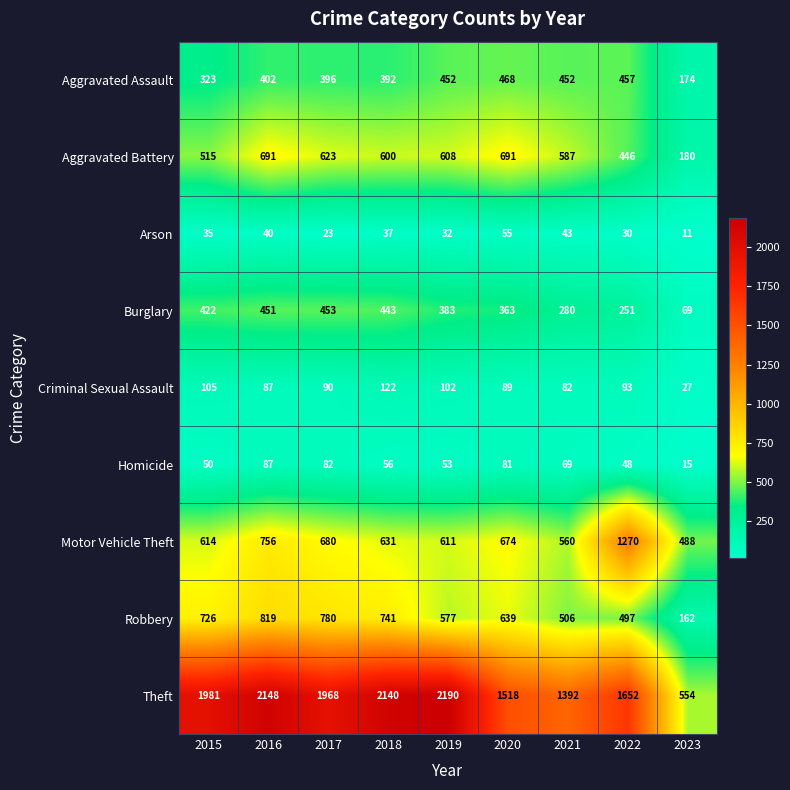

Which series has the widest spread of values?

Theft